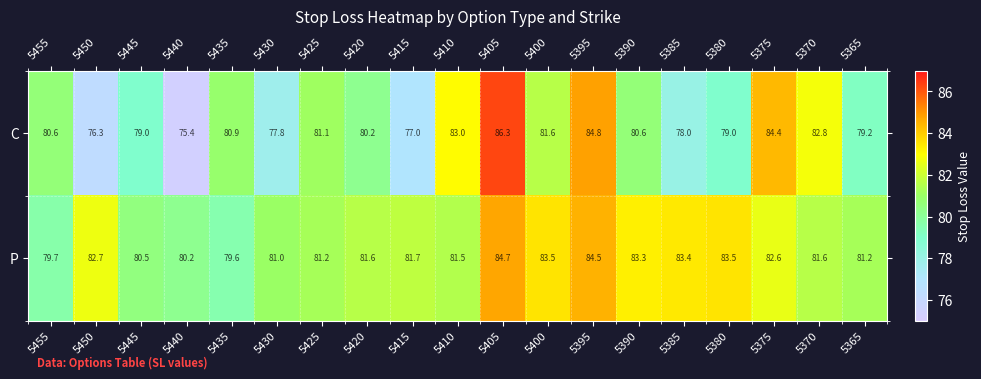

What is the difference between the P values at 5365 and 5440?

1.0